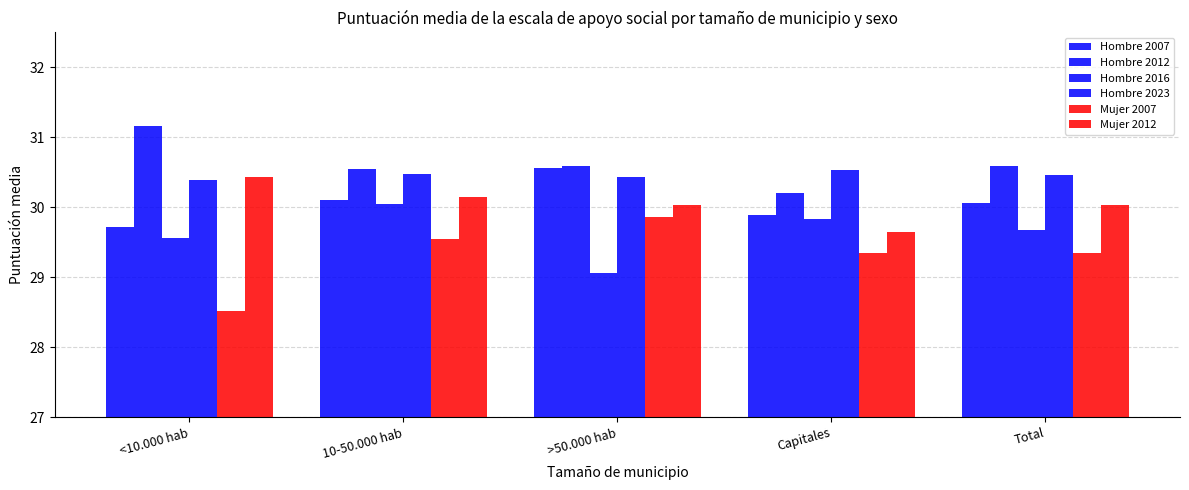

What is the value of the Mujer 2007 bar at the 1st from the left?

28.5